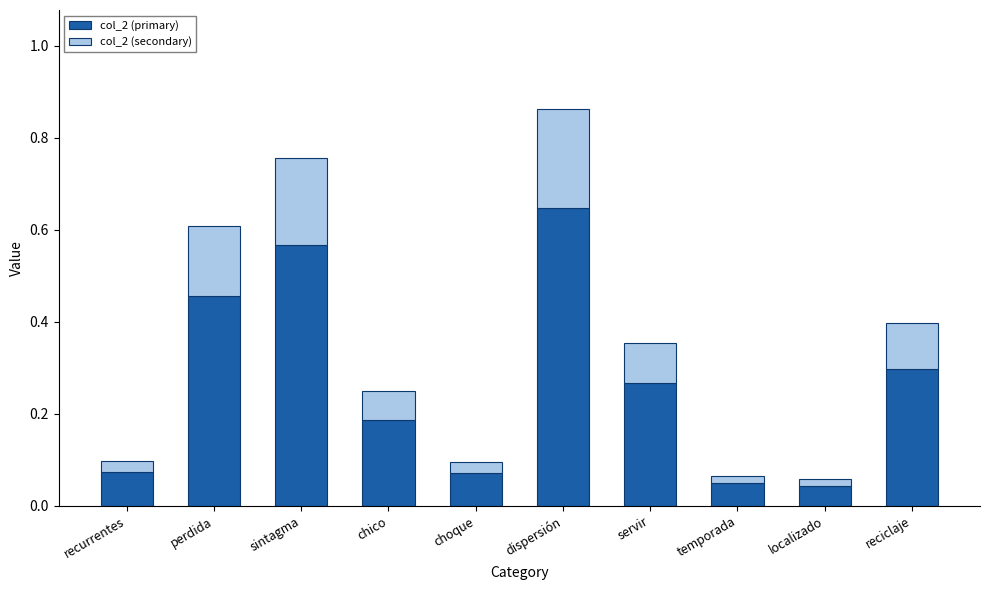

At which label does col_2 (primary) reach its peak?

dispersión